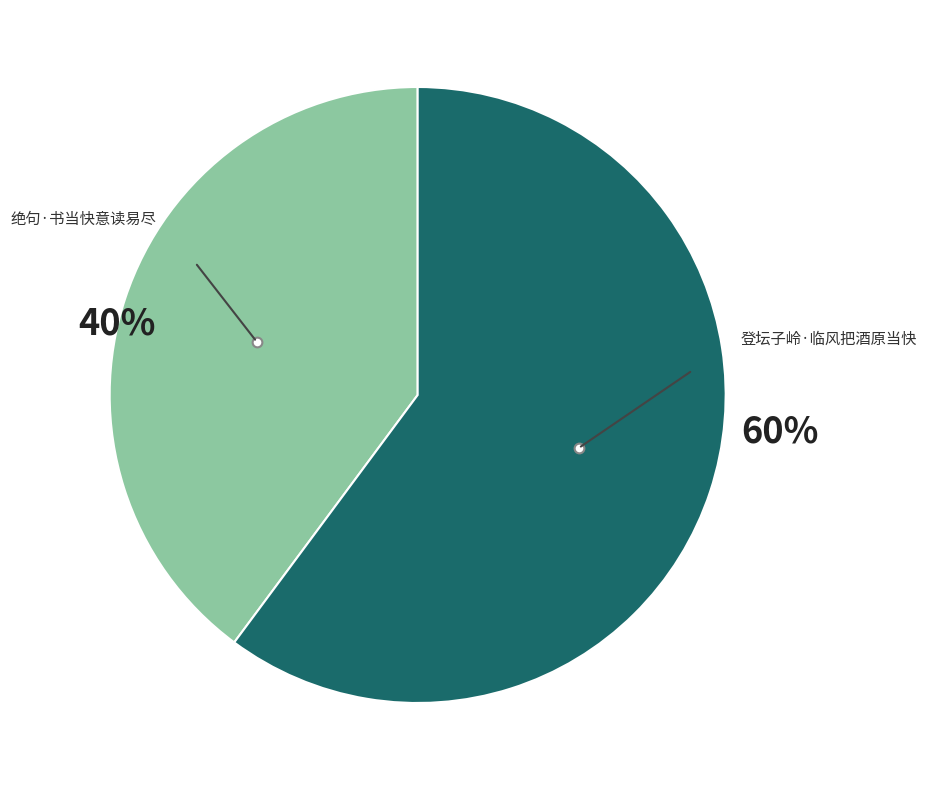

Is there a majority slice in this chart?

Yes